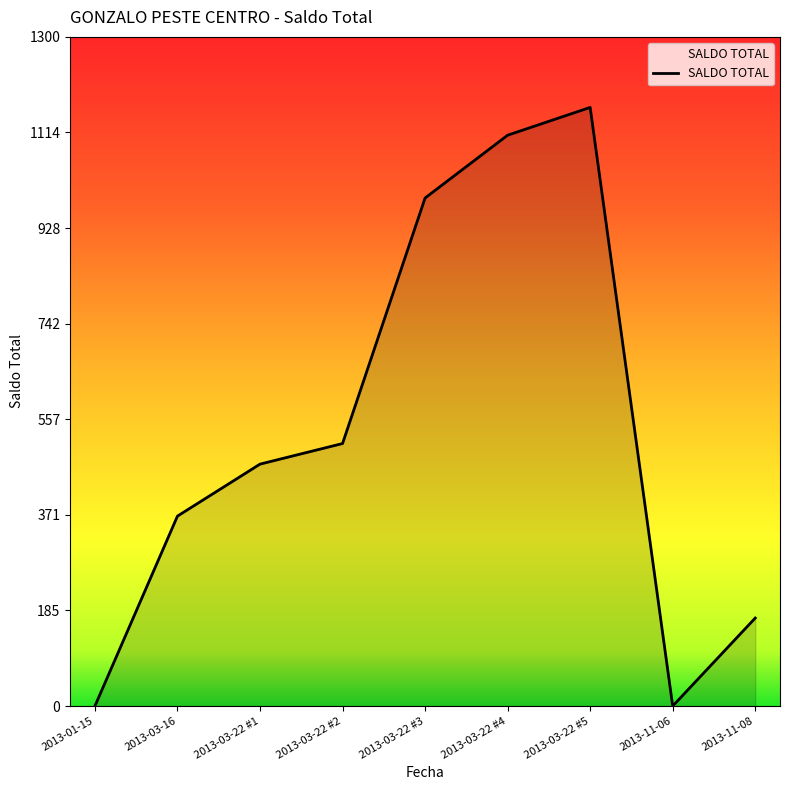

What is the average value?

531